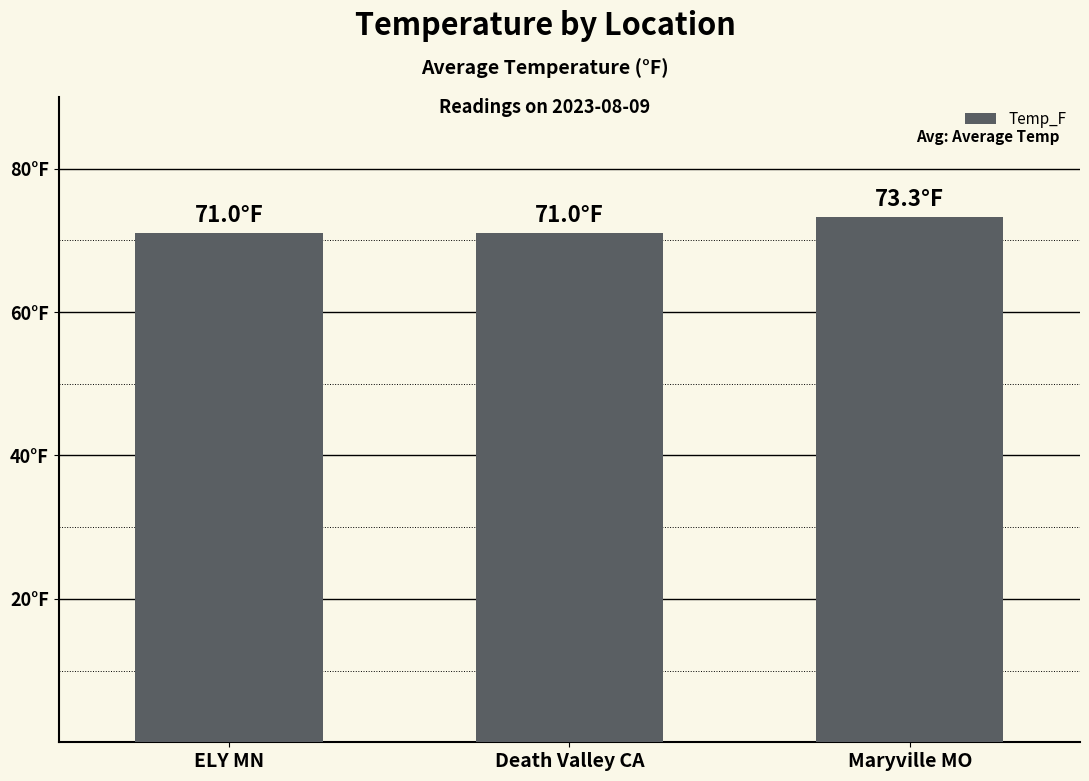

Does the chart contain any negative values?

No